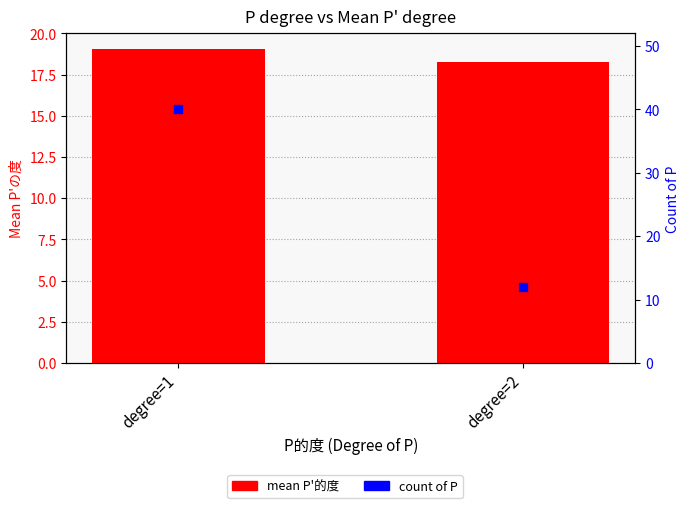

What are all the series names shown in the legend?

mean P'の度, count of P